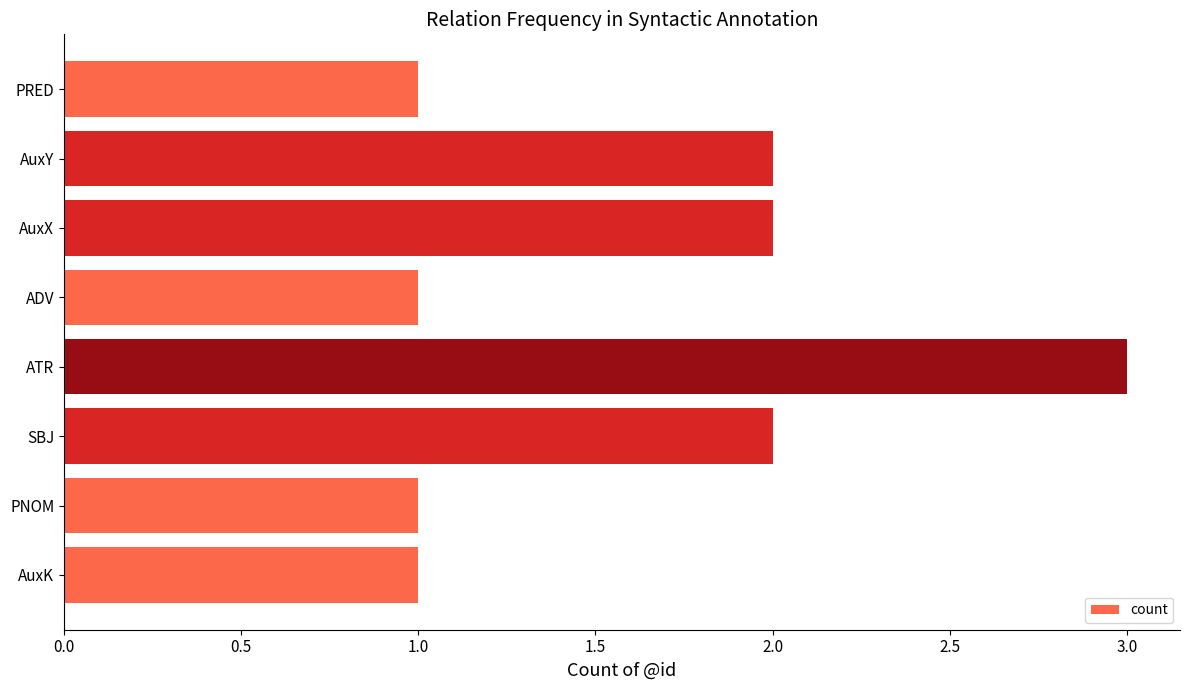

Are the bars horizontal?

Yes